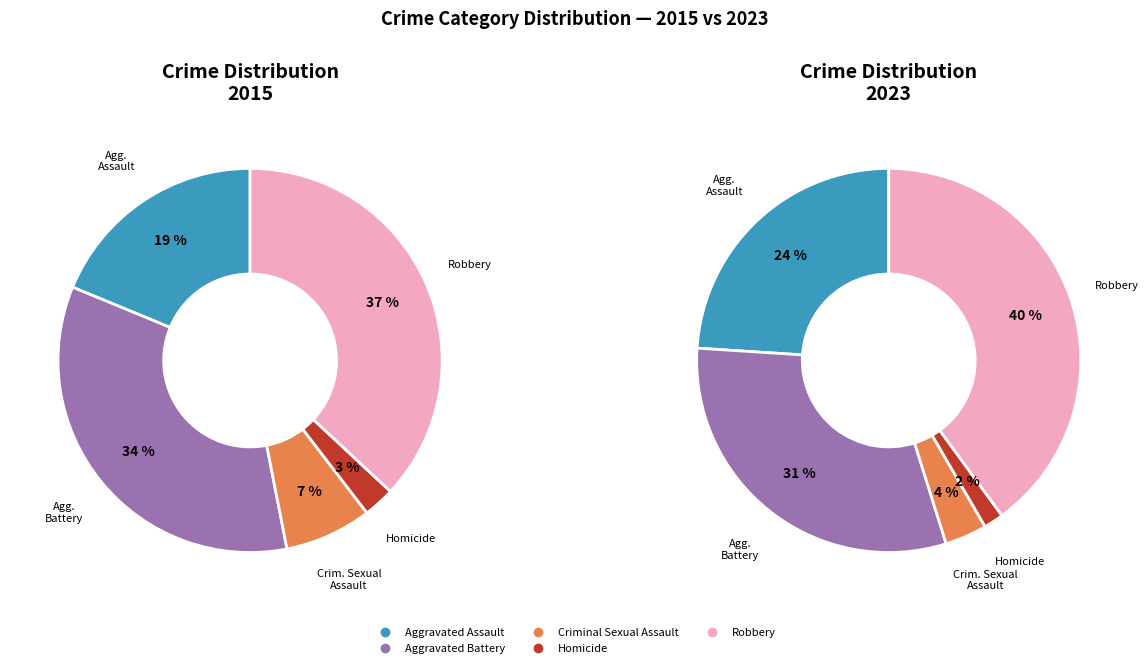

How much of the chart is everything except Criminal Sexual Assault?

92.7%